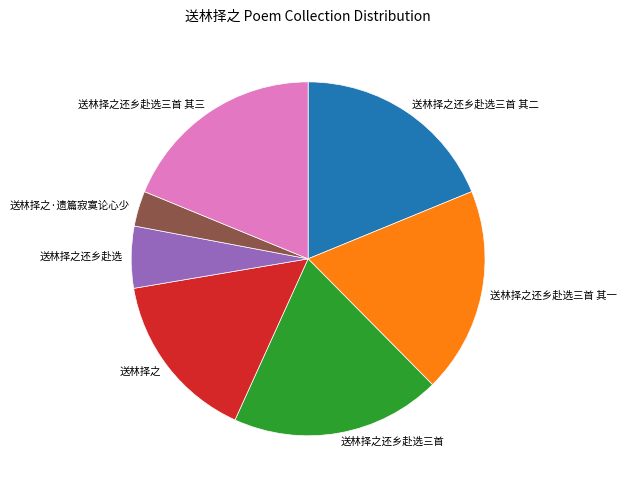

Does any single category account for the majority?

No